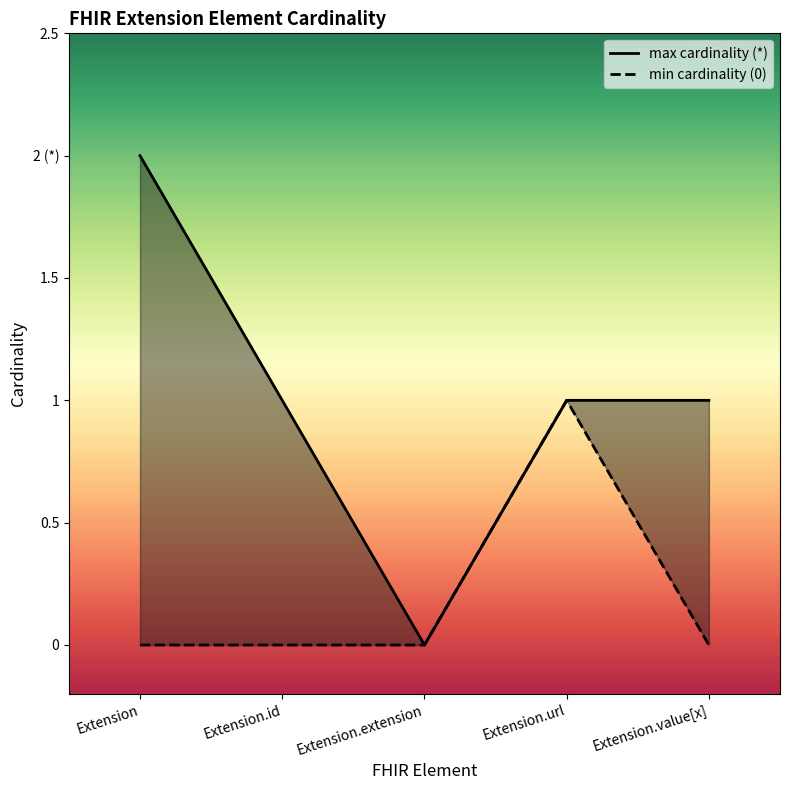

In min cardinality (0), how many points are higher than both neighbors (excluding endpoints)?

1